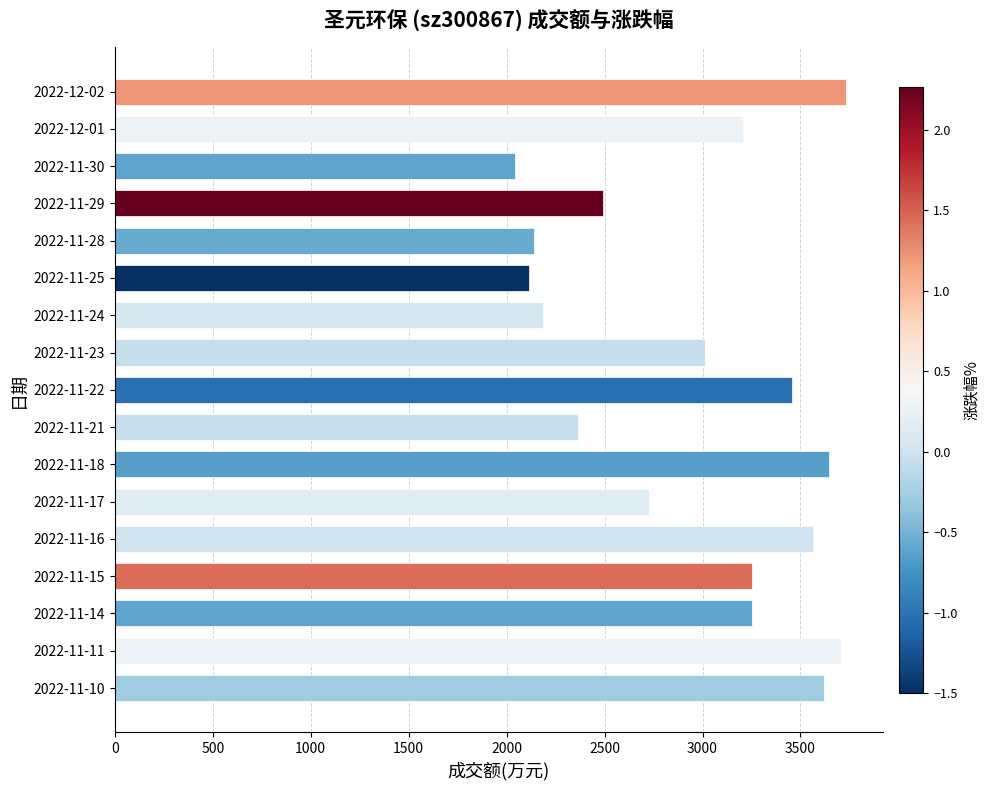

Which has a higher value, 2022-11-30 or 2022-11-16?

2022-11-16